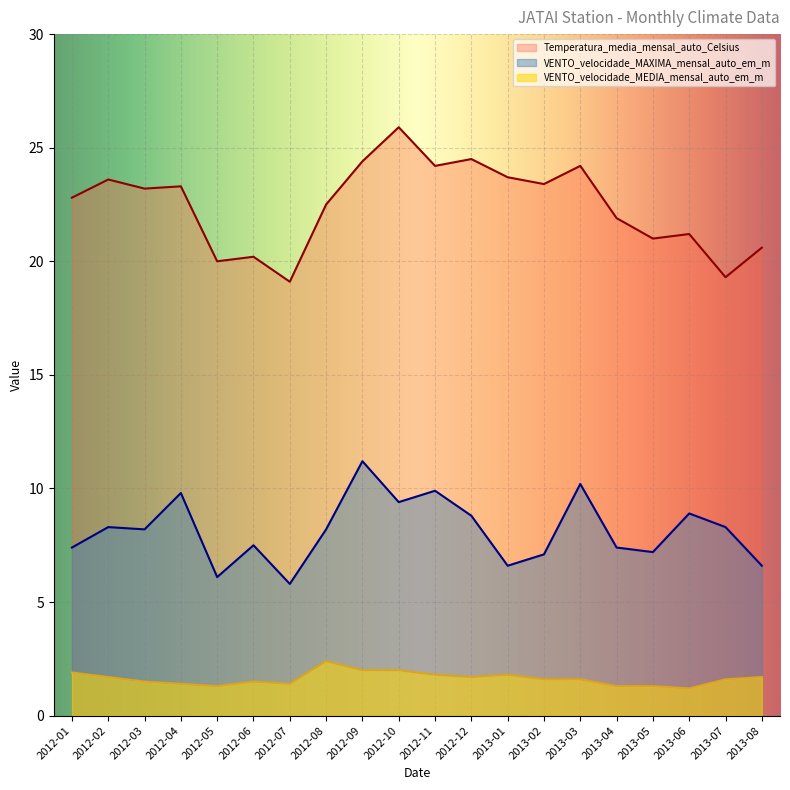

What is the sum of all VENTO_velocidade_MEDIA_mensal_auto_em_m values?

32.7